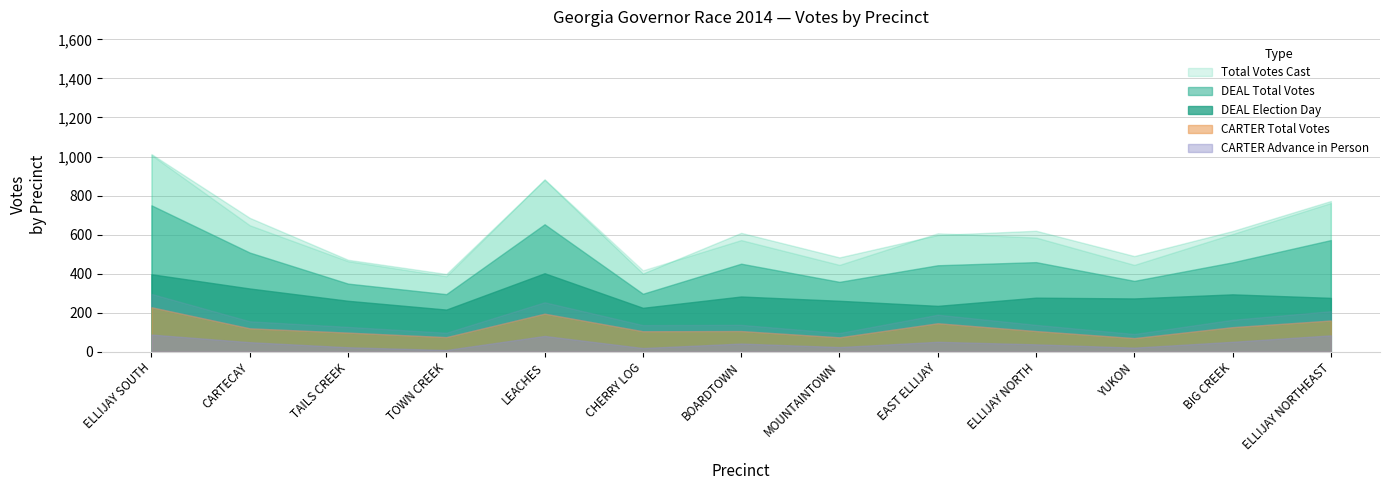

Which label corresponds to the largest value in the chart?

ELLIJAY SOUTH